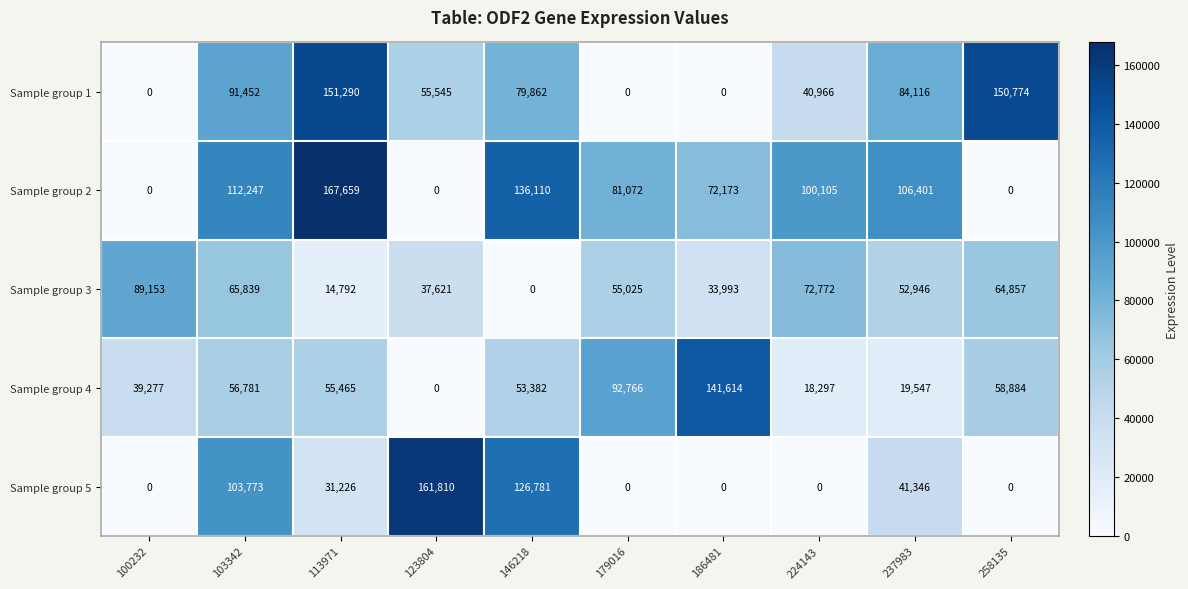

Which series has the widest spread of values?

Sample group 2